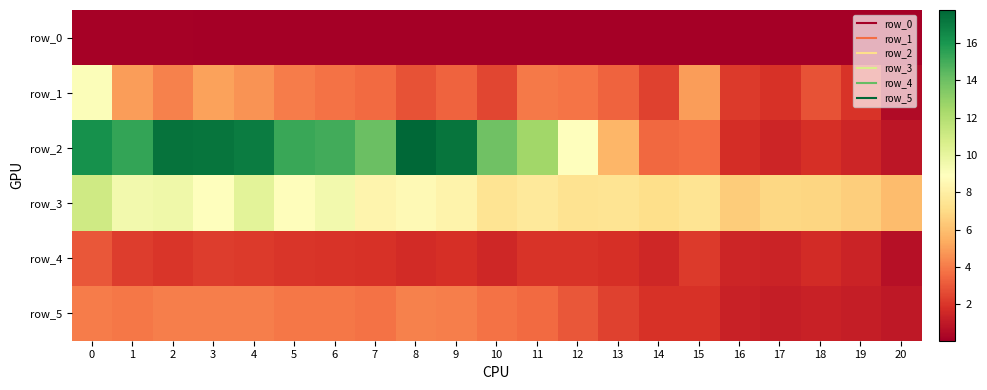

Reading left to right, list all the values displayed in this chart.

row_0: 0=0.2	1=0.1	2=0.1	3=0.1	4=0.1	5=0.1	6=0.1	7=0.1	8=0.1	9=0.1	10=0.1	11=0.1	12=0.1	13=0.1	14=0.1	15=0.1	16=0.1	17=0.1	18=0.1	19=0.1	20=0.0
row_1: 0=9.1	1=4.9	2=4.2	3=5.1	4=4.7	5=4.1	6=3.7	7=3.5	8=2.8	9=3.3	10=2.5	11=4.0	12=3.8	13=3.3	14=2.4	15=4.9	16=2.2	17=1.9	18=2.8	19=2.0	20=0.5
row_2: 0=16.2	1=15.4	2=17.3	3=17.2	4=16.9	5=15.2	6=15.0	7=14.0	8=17.8	9=17.2	10=13.9	11=12.5	12=8.9	13=5.7	14=3.5	15=3.6	16=1.8	17=1.5	18=1.8	19=1.5	20=0.9
row_3: 0=11.0	1=9.5	2=9.6	3=8.8	4=10.2	5=8.8	6=9.5	7=8.3	8=8.6	9=8.3	10=7.4	11=7.7	12=7.3	13=7.4	14=7.1	15=7.4	16=6.5	17=6.8	18=6.8	19=6.5	20=5.9
row_4: 0=3.0	1=2.2	2=2.0	3=2.3	4=2.2	5=2.0	6=1.9	7=1.9	8=1.7	9=1.8	10=1.6	11=2.0	12=1.9	13=1.8	14=1.5	15=2.2	16=1.5	17=1.4	18=1.7	19=1.4	20=0.7
row_5: 0=4.0	1=3.9	2=4.1	3=4.1	4=4.1	5=3.9	6=3.9	7=3.7	8=4.2	9=4.1	10=3.7	11=3.5	12=3.0	13=2.4	14=1.9	15=1.9	16=1.3	17=1.2	18=1.3	19=1.2	20=1.0